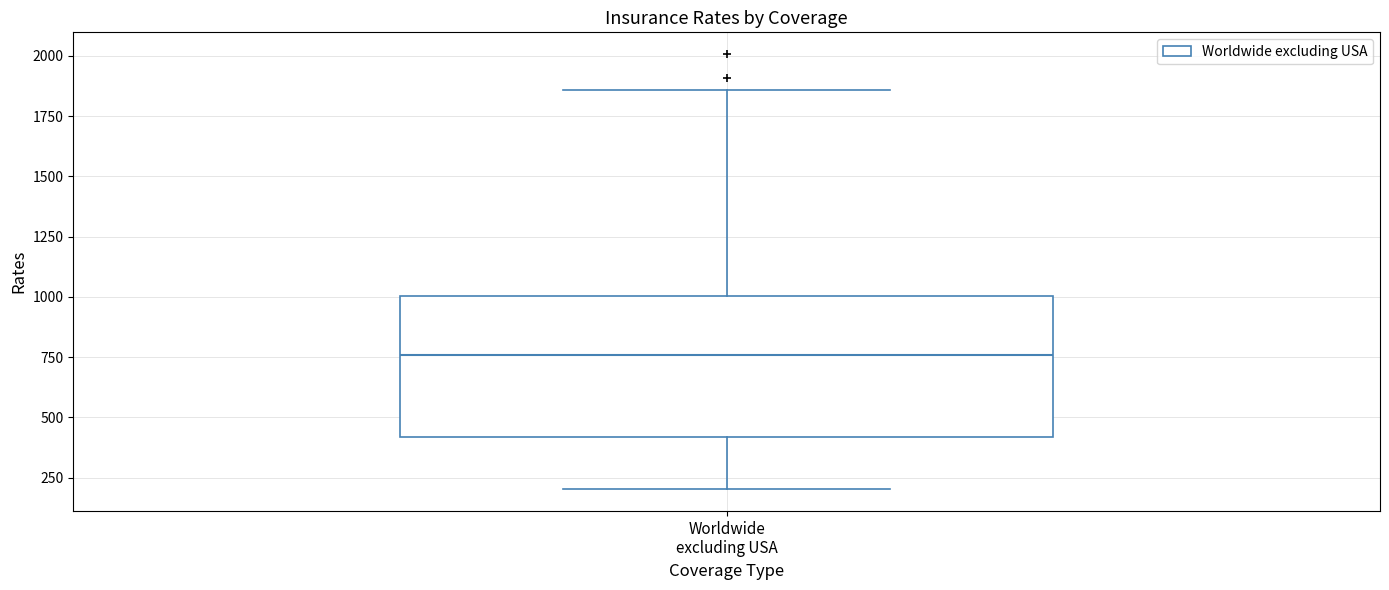

Transcribe this box plot: give where the median line is, the range the box spans, and where the two whiskers end, as read against the y-axis. The values are not printed on the chart, so give them approximately, as read against the axis.

median 750, box 400 to 1000, whiskers 200 to 1850